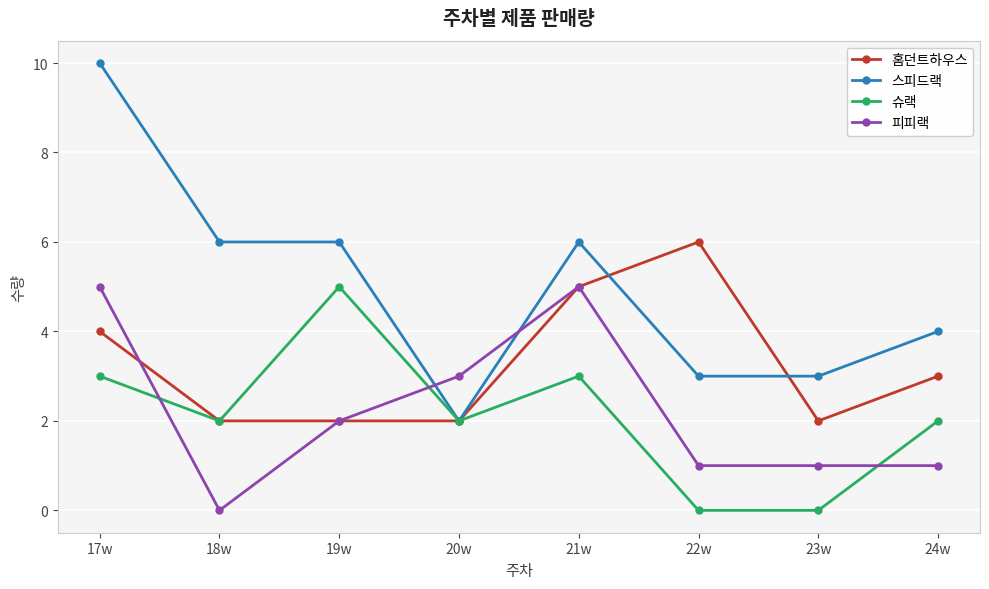

Where is the first local maximum for 슈랙?

19w